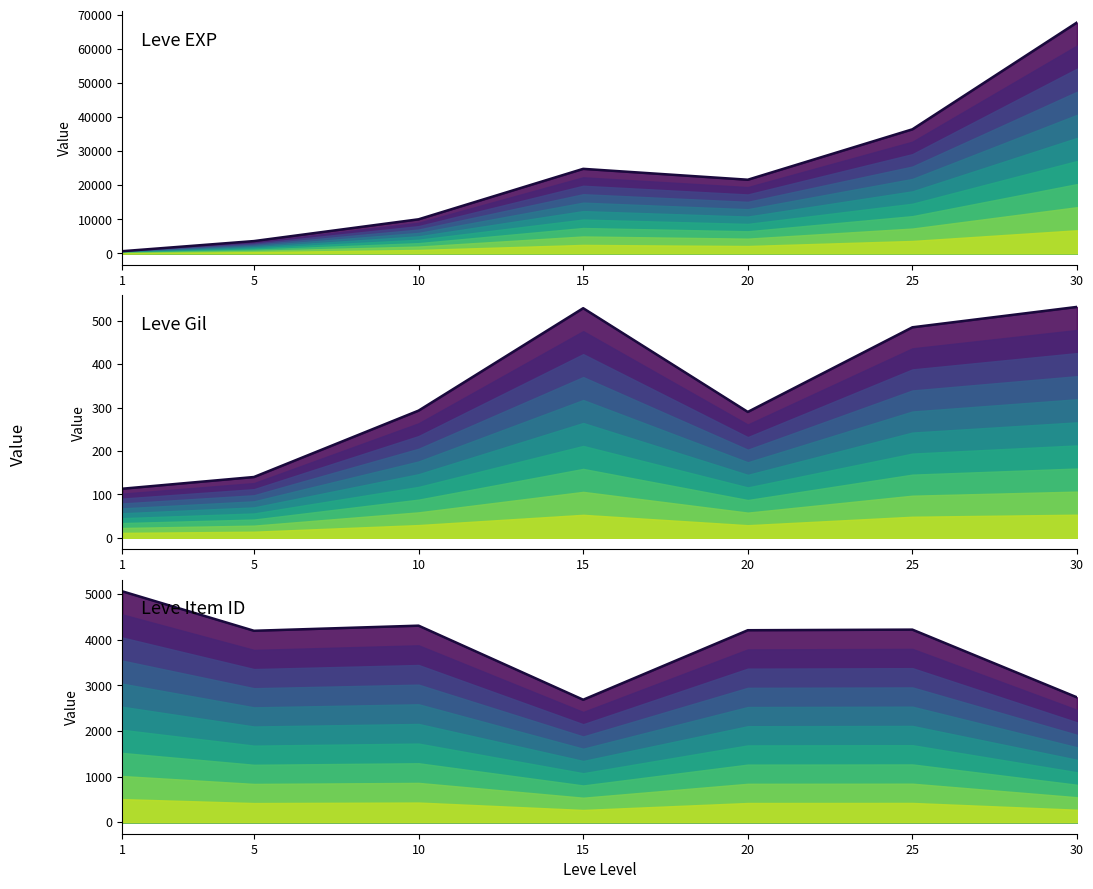

What is the value of the Leve Gil point at the 6th from the left?

485